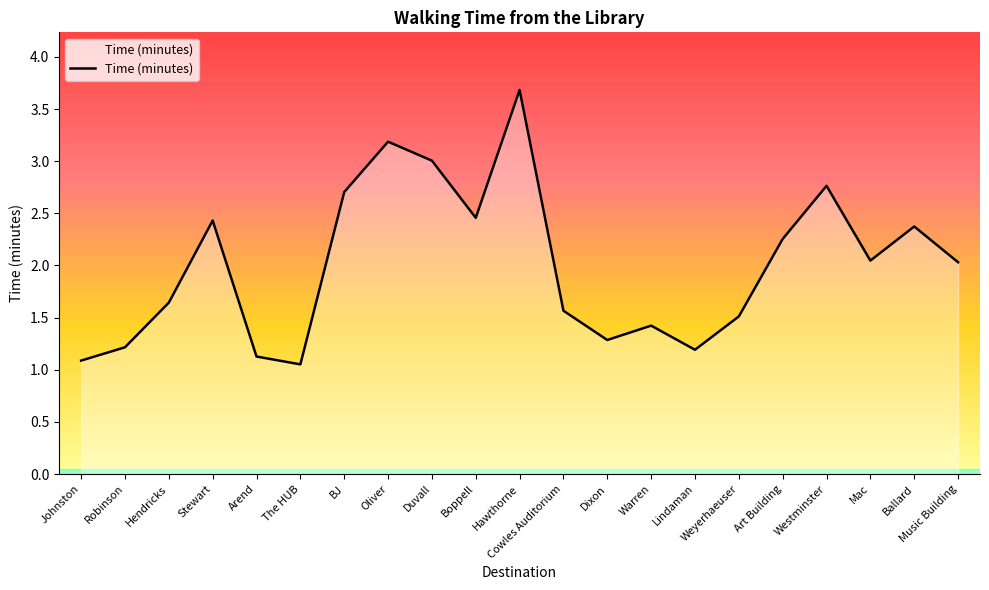

What is the sum of all values?

42.0